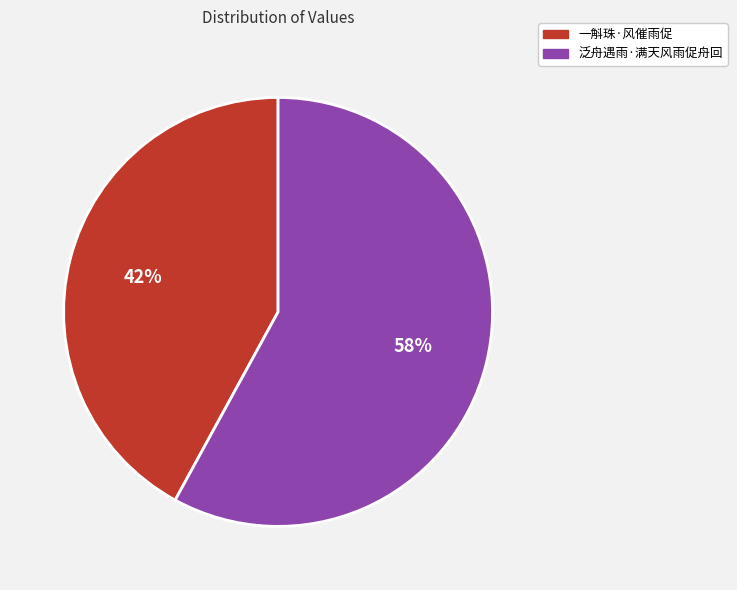

What percentage is the 泛舟遇雨·满天风雨促舟回 slice, to the nearest percent?

58%